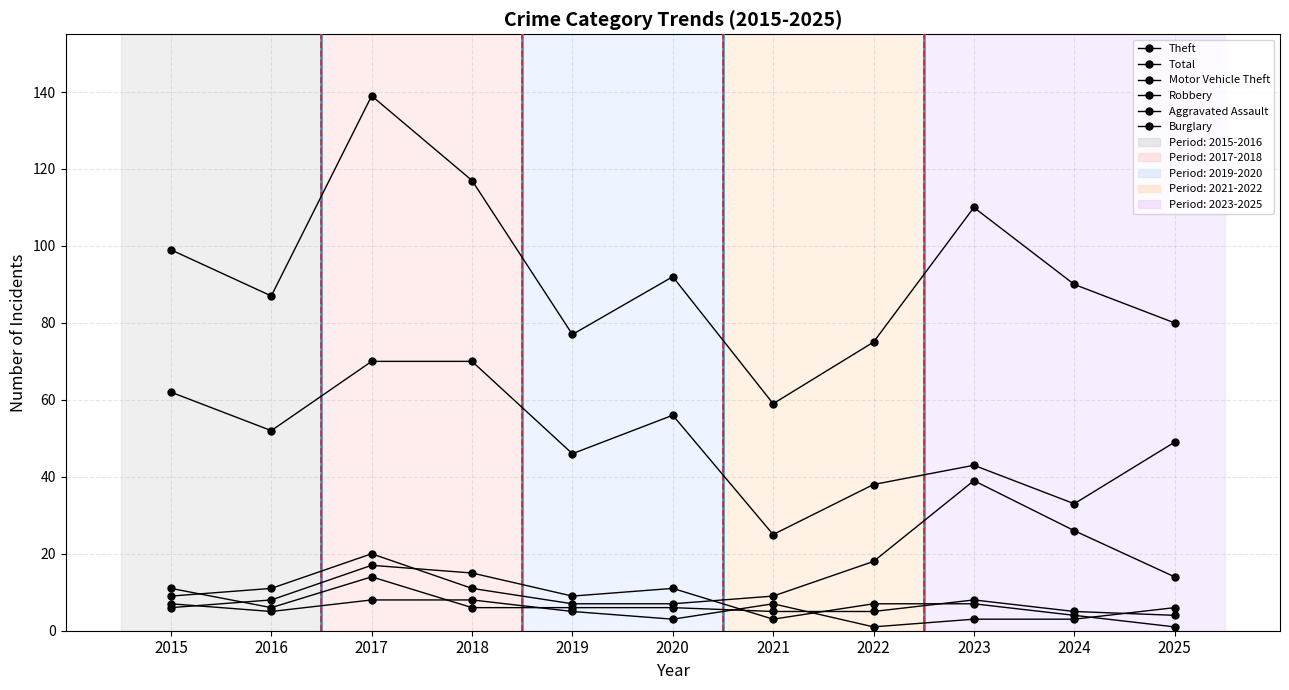

Is it true that Aggravated Assault equals 7 at 2016?

False